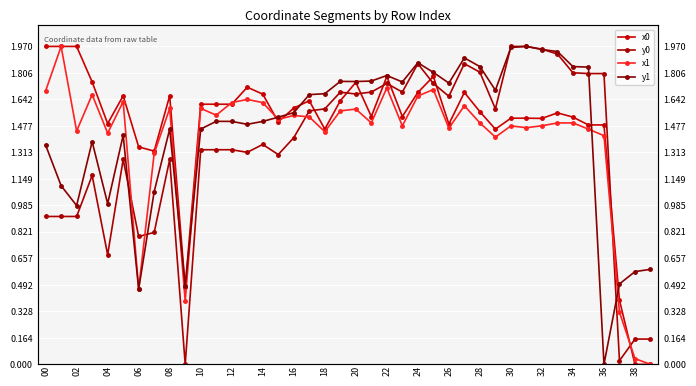

Rank the series by their average value, from lowest to highest.

y0, x1, y1, x0